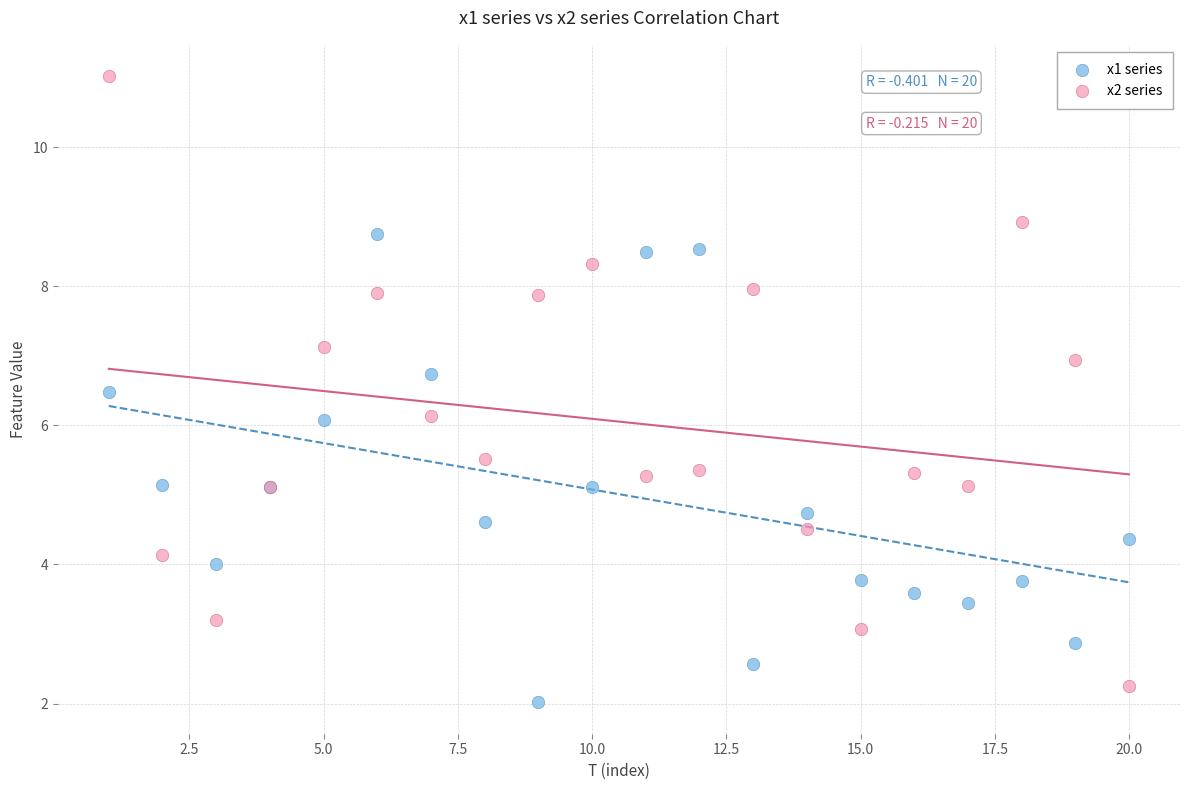

Which series has the widest spread of Y values?

x2 series